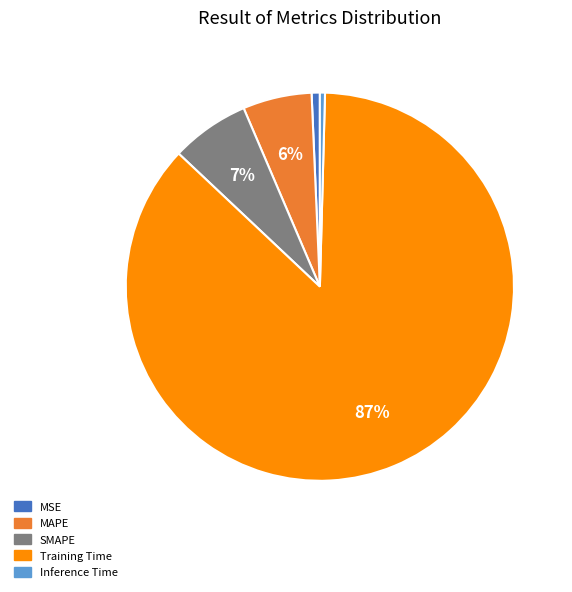

How many slices are in this pie chart?

5